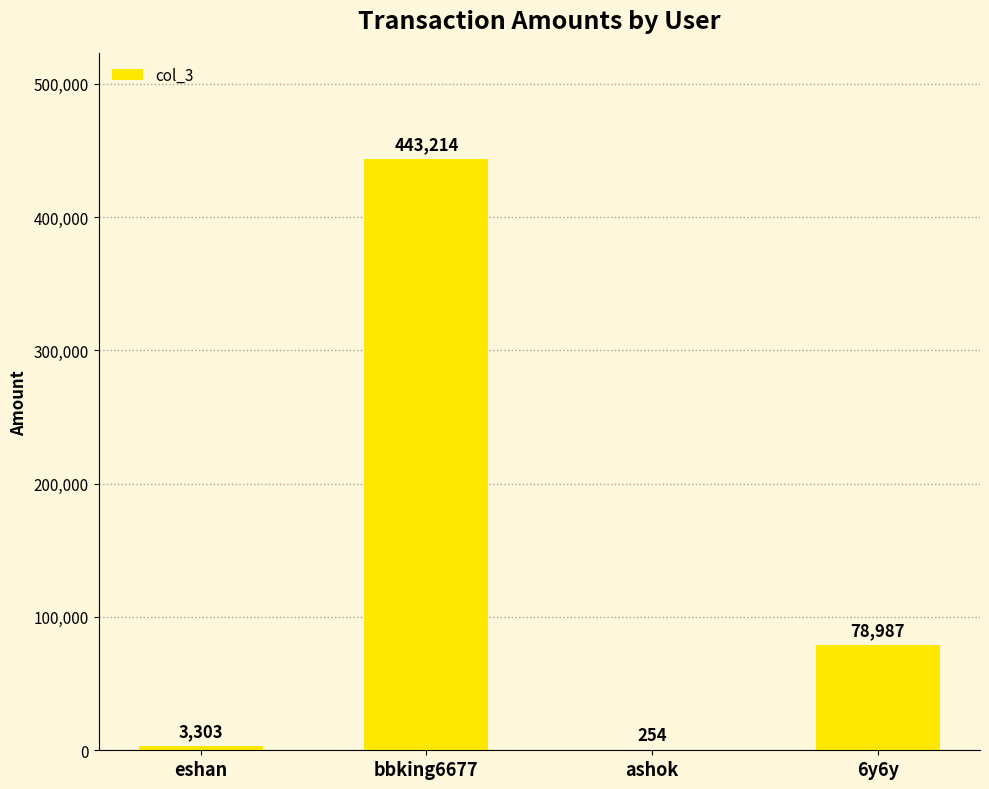

Between ashok and eshan, which is larger?

eshan